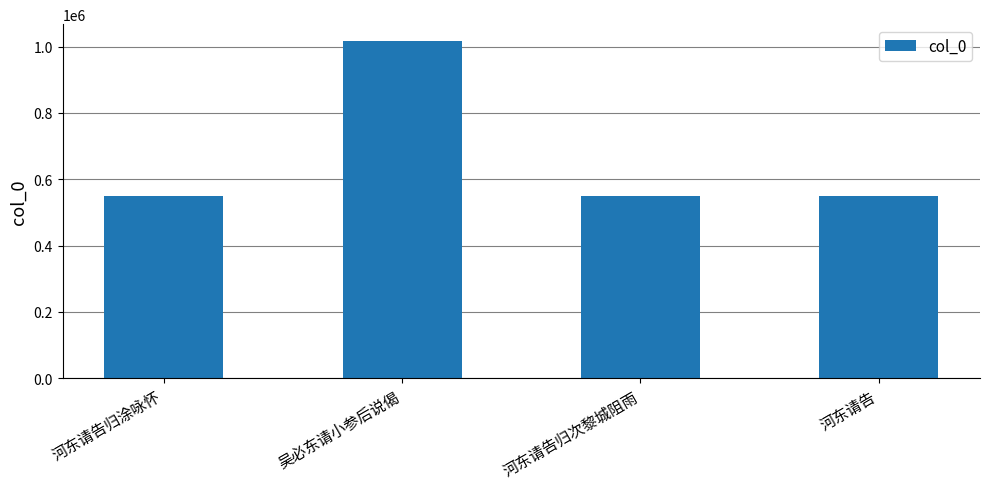

What is the value of the 1st bar from the left?

549093